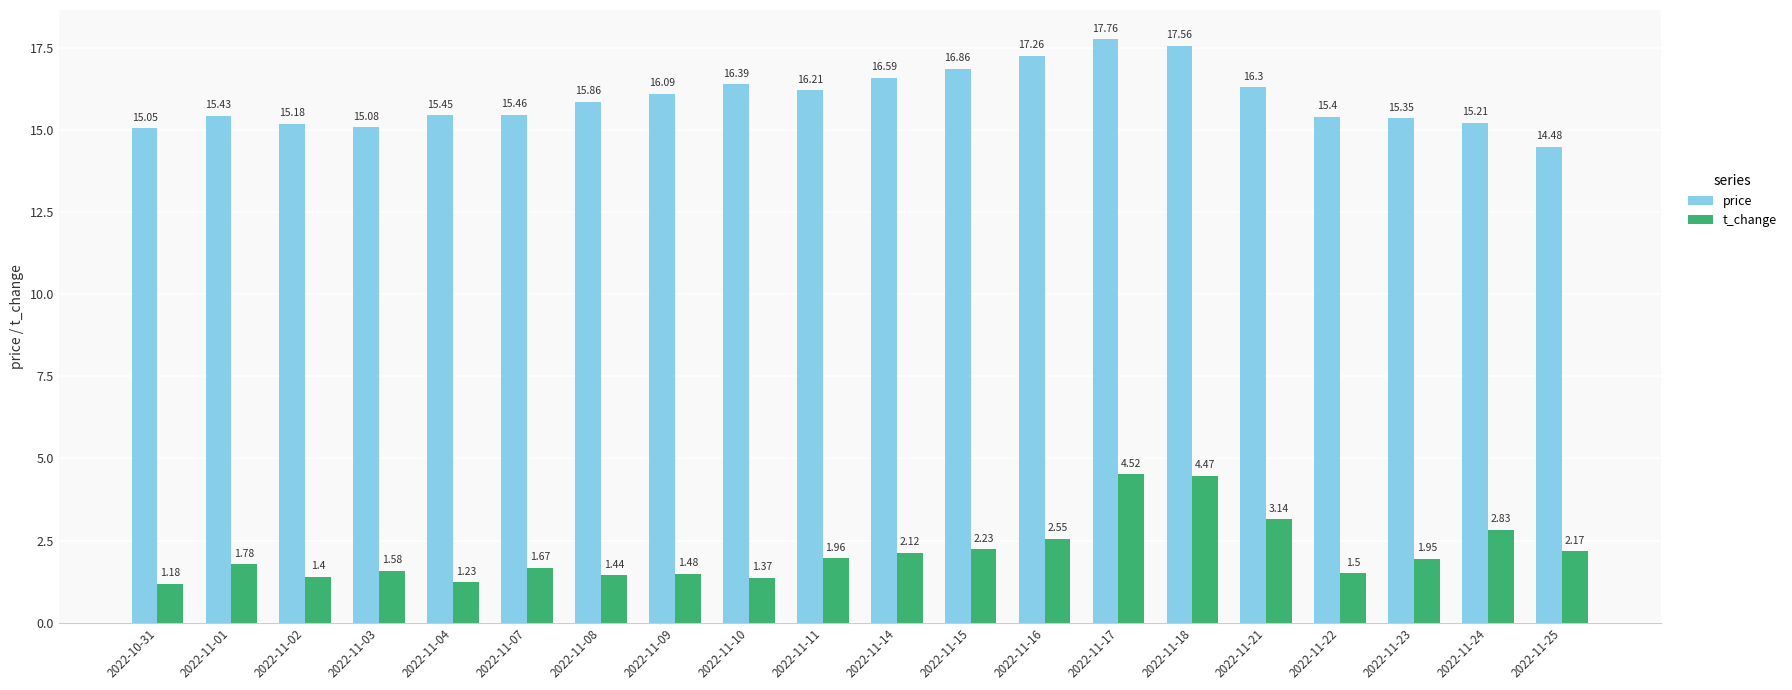

What are all the series names shown in the legend?

price, t_change